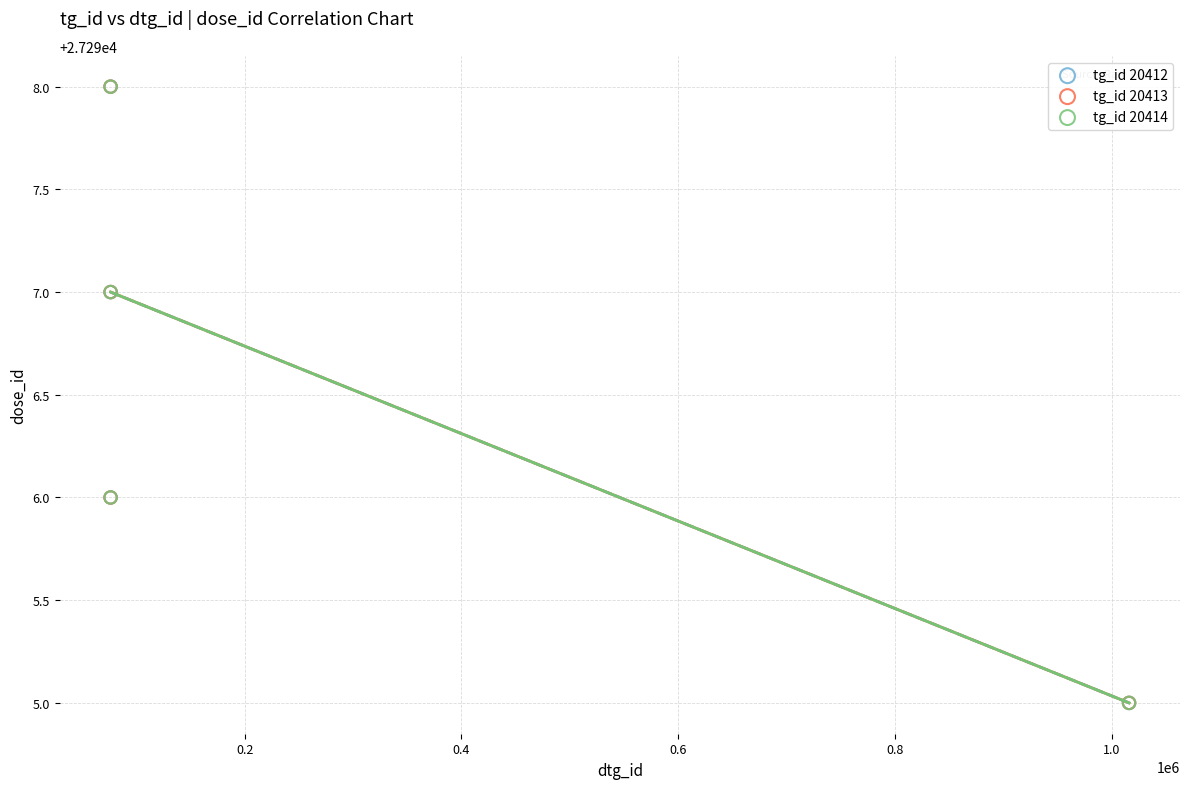

What are all the series names shown in the legend?

tg_id 20412, tg_id 20413, tg_id 20414